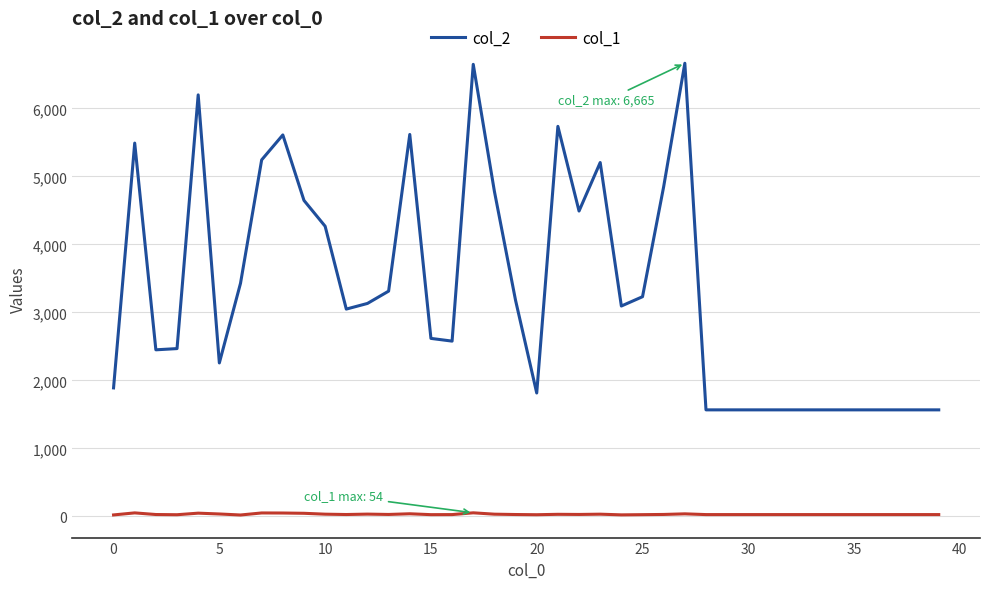

True or false: col_2 and col_1 cross at least once.

False